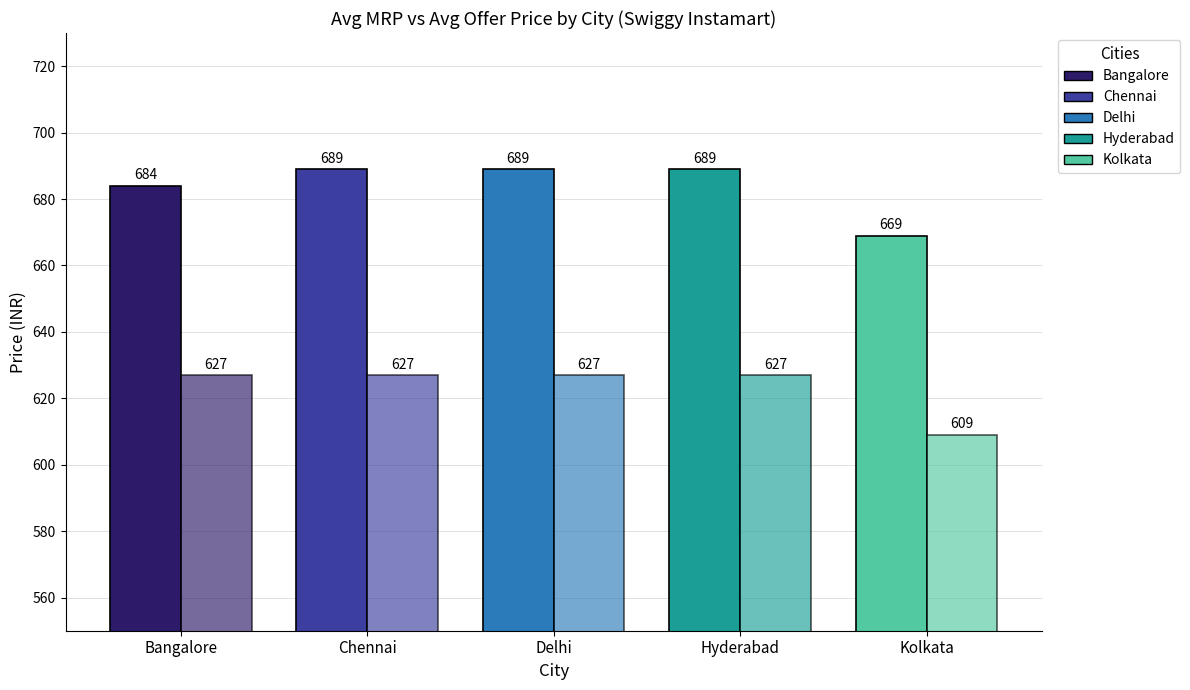

How many bars are there in each group?

2